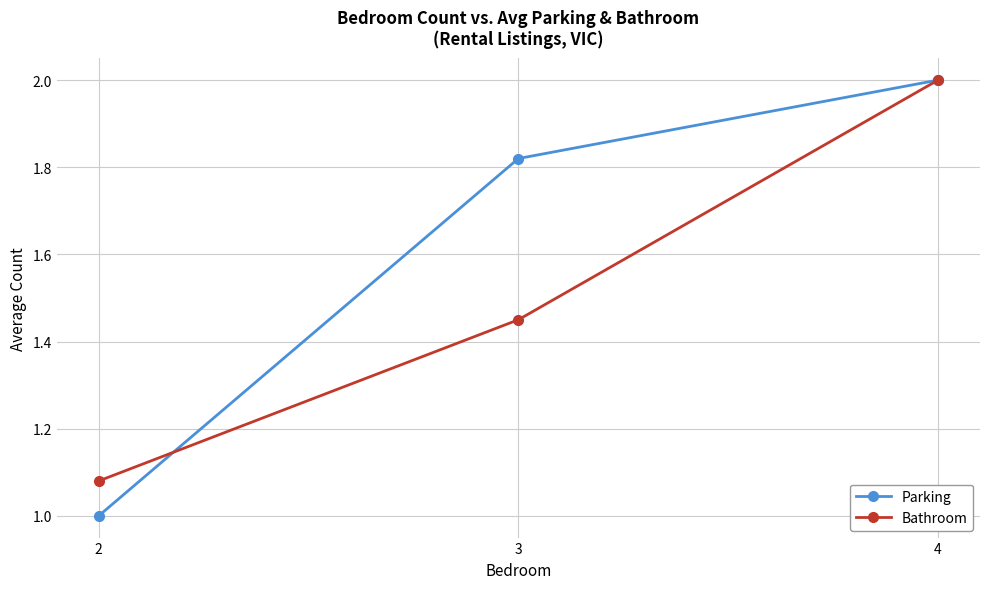

Rank the series by their average value, from highest to lowest.

Parking, Bathroom